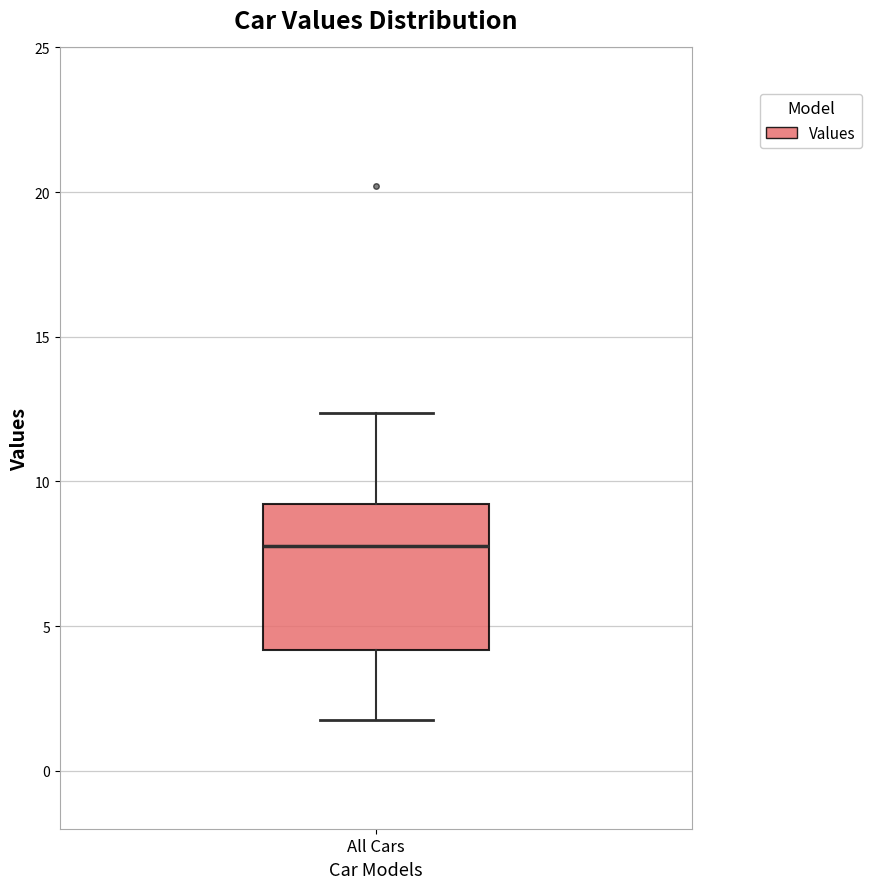

Where does the upper whisker of the box for All Cars end on the y-axis? The values are not printed on the chart, so give them approximately, as read against the axis.

12.5